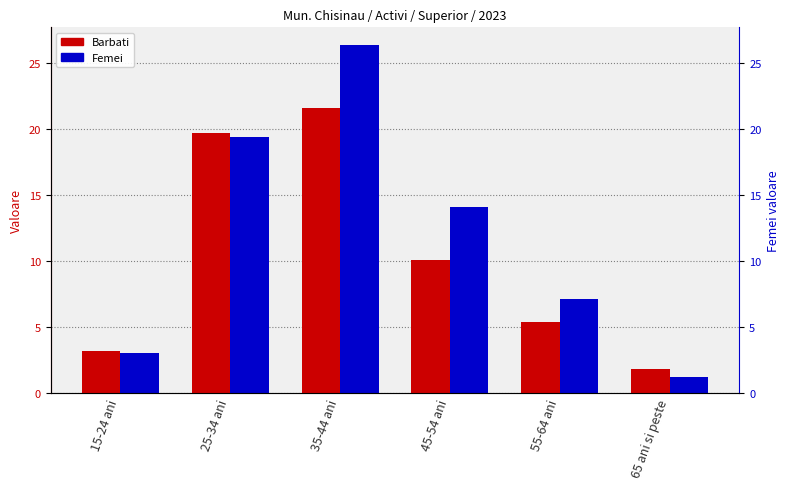

Does the chart contain stacked bars?

No